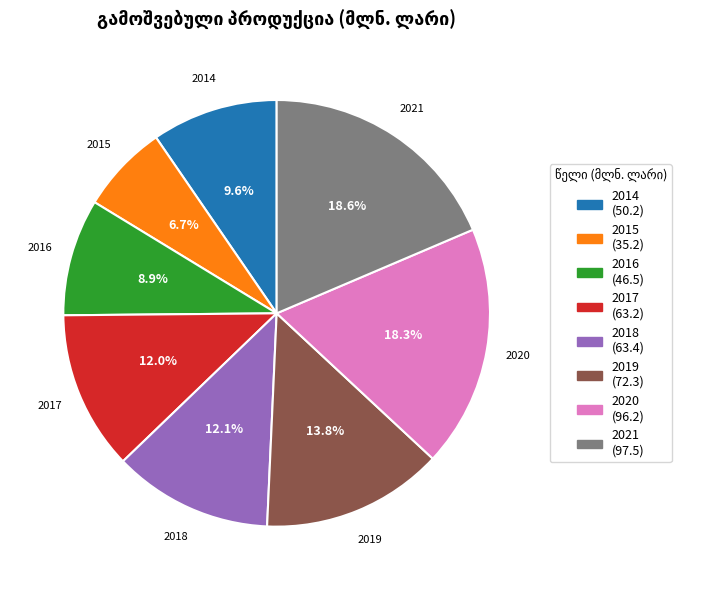

What is the smallest slice in the pie chart?

2015